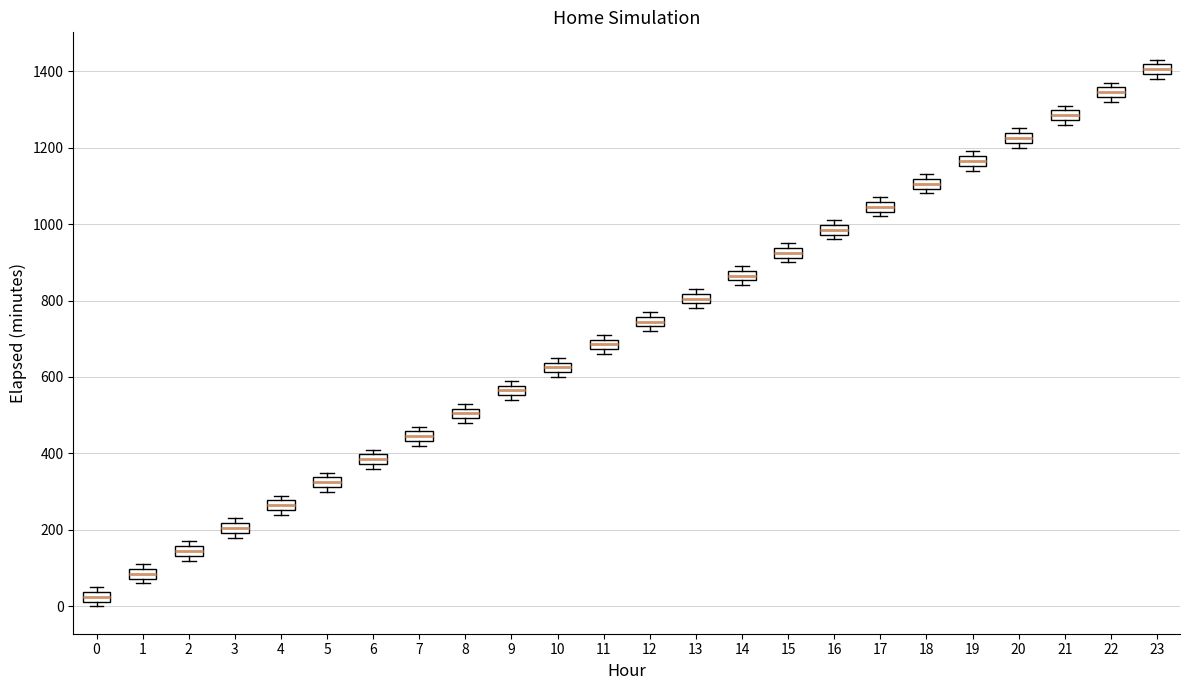

Where is the lower edge of the box at x = 15 on the y-axis? The values are not printed on the chart, so give them approximately, as read against the axis.

920